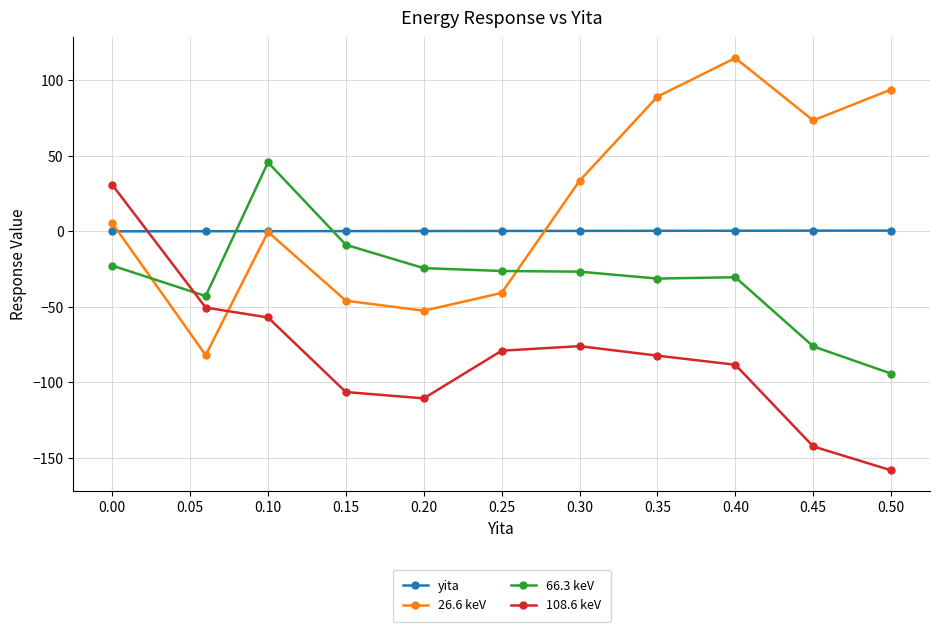

Where does the 26.6 keV series first go above 5?

0.00